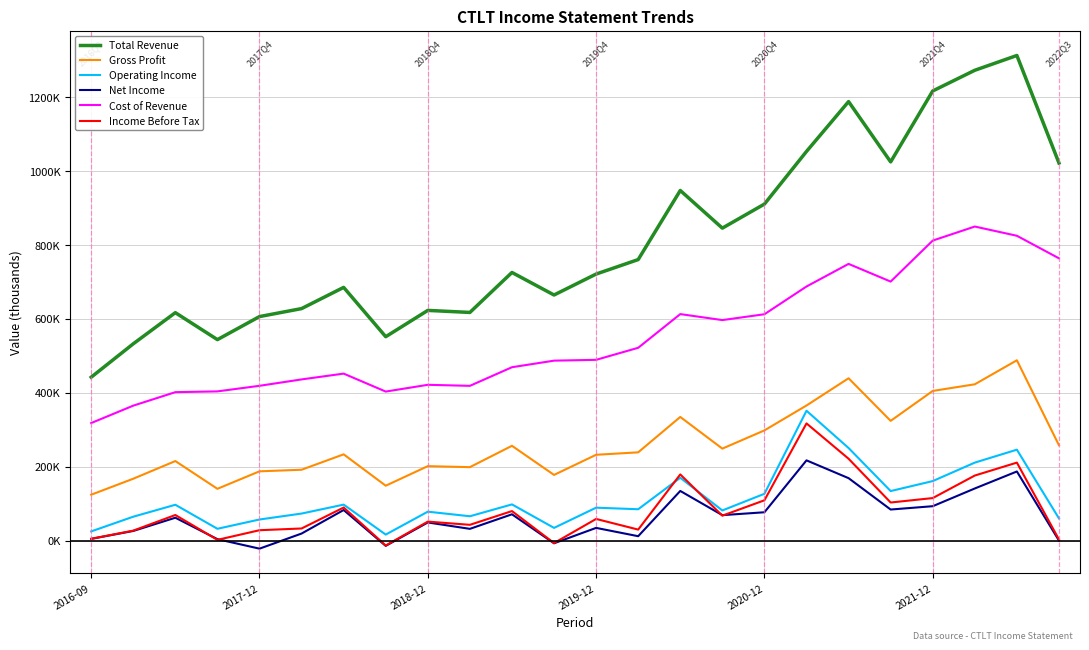

What are all the series names shown in the legend?

Total Revenue, Gross Profit, Operating Income, Net Income, Cost of Revenue, Income Before Tax